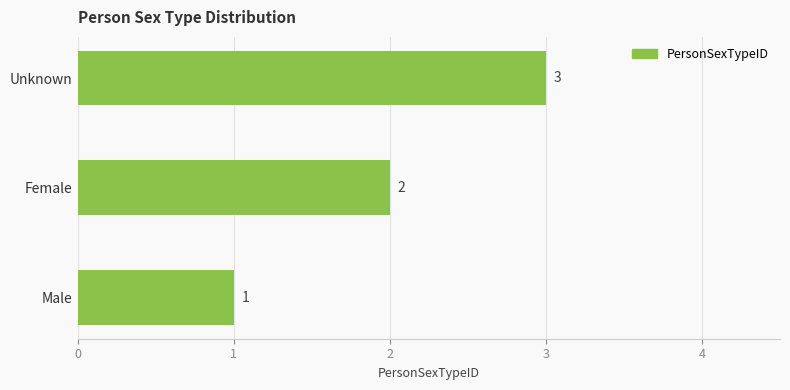

Rank the categories by value from highest to lowest.

Unknown, Female, Male